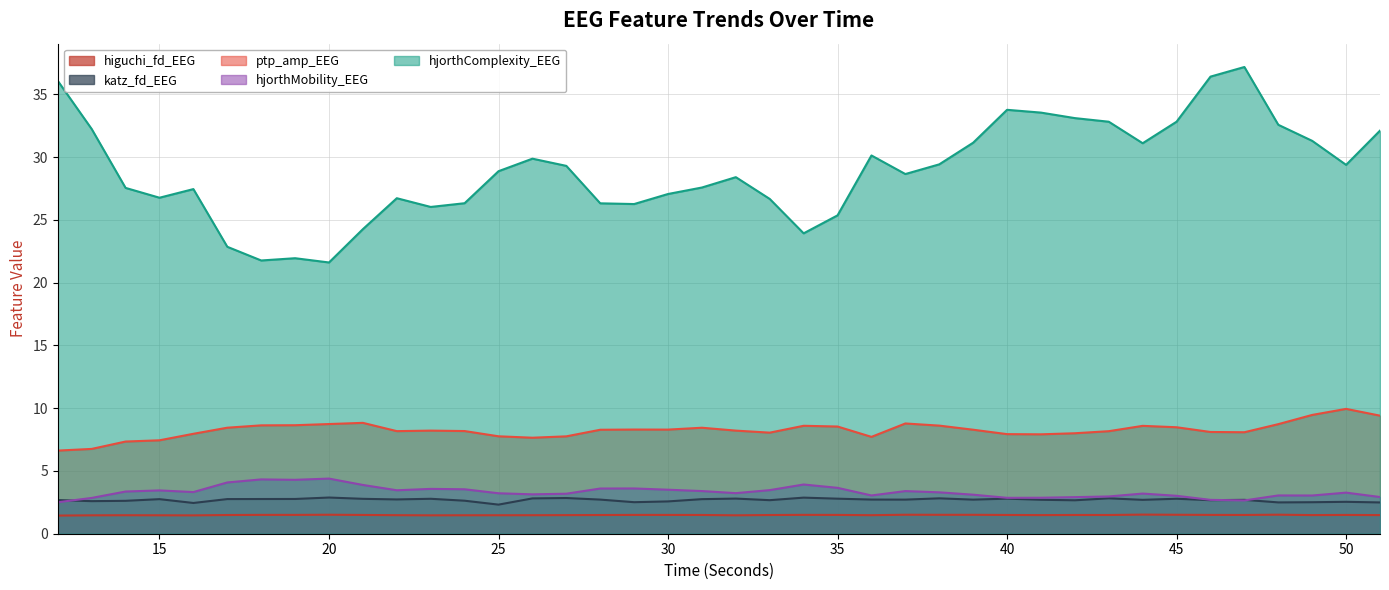

At how many categories does at least one series exceed 1?

40